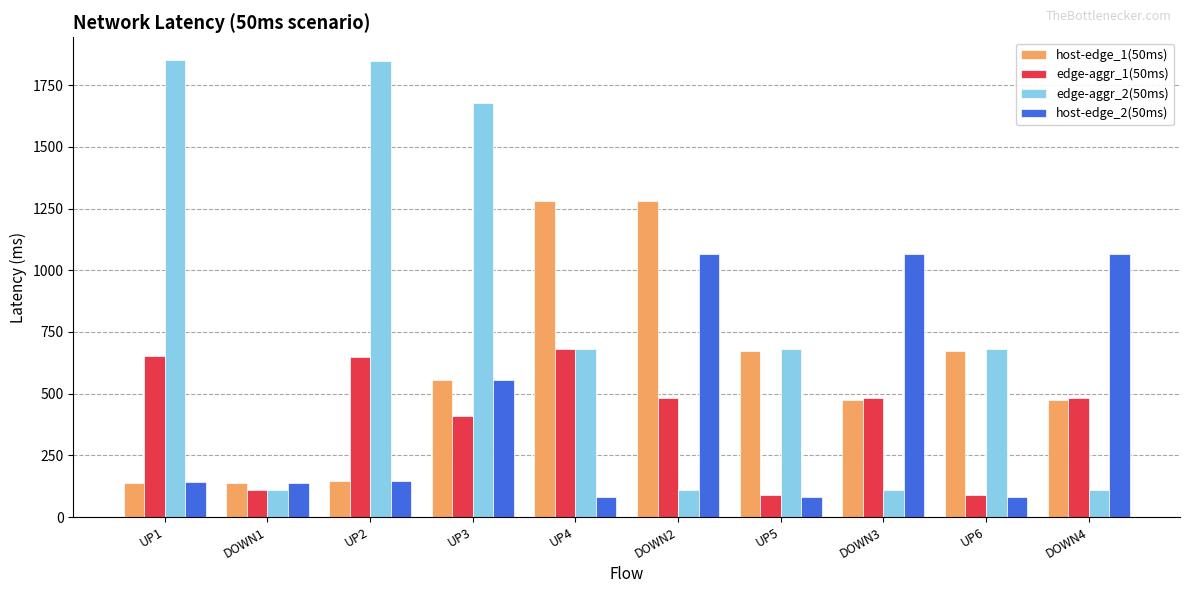

What is the difference between the host-edge_2(50ms) values at UP1 and DOWN2?

926